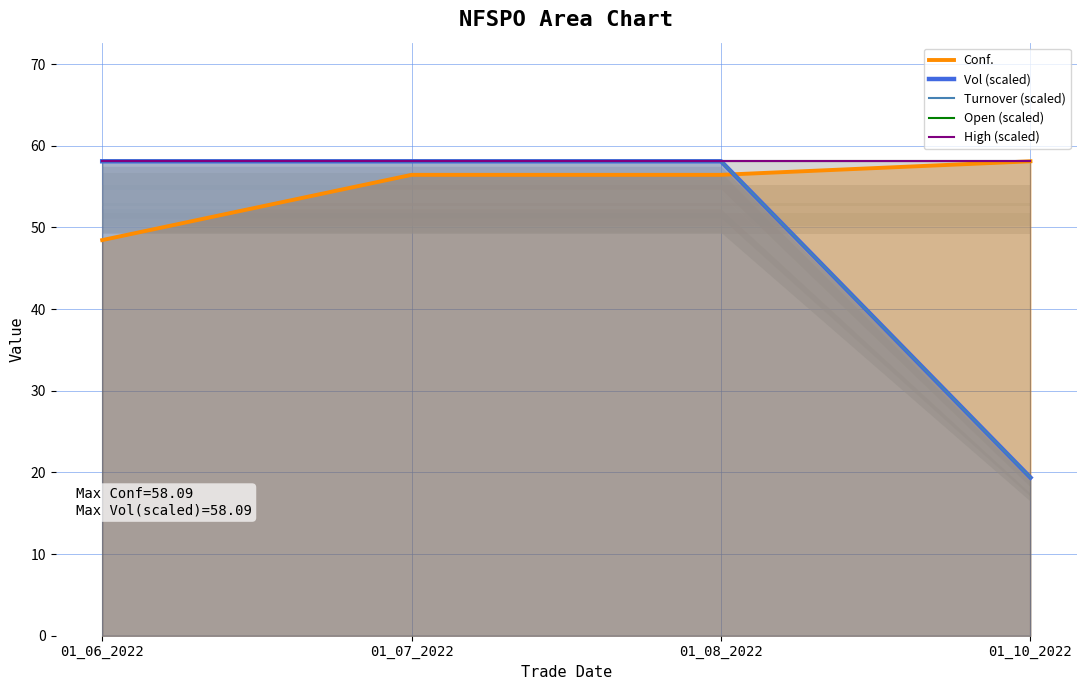

Does the chart display data point markers on the line(s)?

No